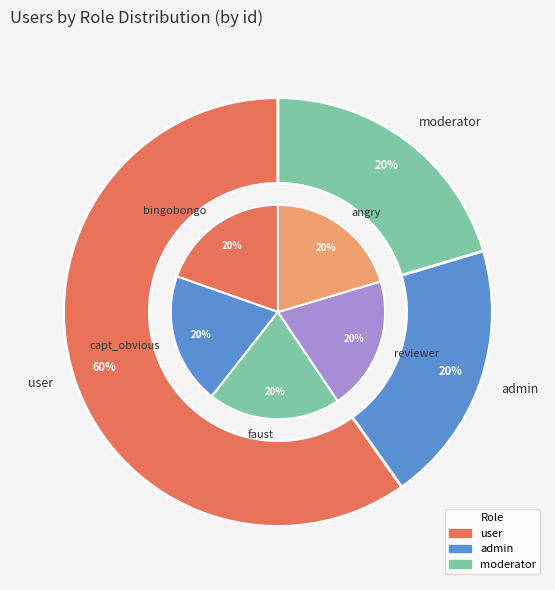

Which has a higher value, reviewer or bingobongo?

reviewer